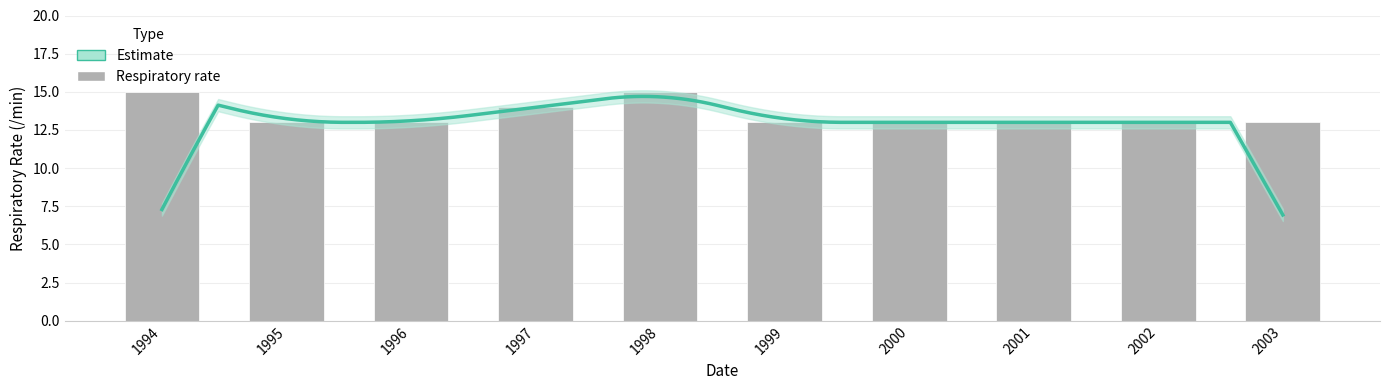

Which has a higher value, 1998 or 1995?

1998